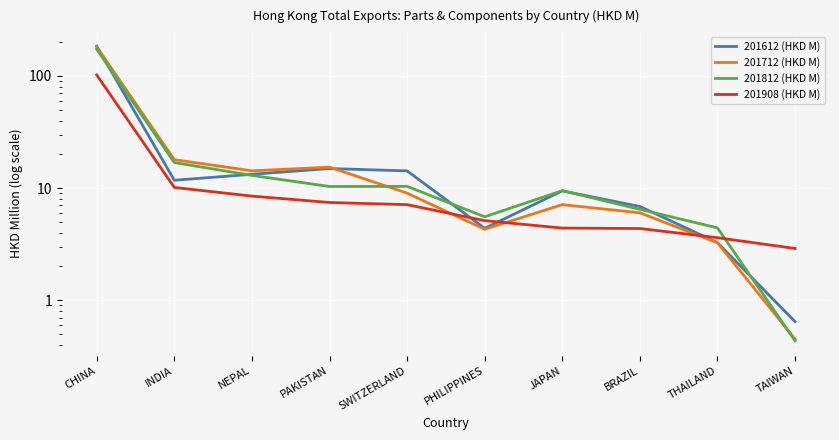

Reading left to right, transcribe all the data shown in this chart.

201612 (HKD M): CHINA=184.5	INDIA=11.7	NEPAL=13.3	PAKISTAN=14.9	SWITZERLAND=14.2	PHILIPPINES=4.4	JAPAN=9.4	BRAZIL=6.8	THAILAND=3.3	TAIWAN=0.6
201712 (HKD M): CHINA=181.5	INDIA=17.9	NEPAL=14.2	PAKISTAN=15.4	SWITZERLAND=9.0	PHILIPPINES=4.3	JAPAN=7.1	BRAZIL=6.0	THAILAND=3.2	TAIWAN=0.4
201812 (HKD M): CHINA=173.0	INDIA=16.9	NEPAL=13.0	PAKISTAN=10.3	SWITZERLAND=10.3	PHILIPPINES=5.5	JAPAN=9.5	BRAZIL=6.5	THAILAND=4.4	TAIWAN=0.4
201908 (HKD M): CHINA=102.0	INDIA=10.1	NEPAL=8.5	PAKISTAN=7.4	SWITZERLAND=7.1	PHILIPPINES=5.1	JAPAN=4.4	BRAZIL=4.4	THAILAND=3.6	TAIWAN=2.9